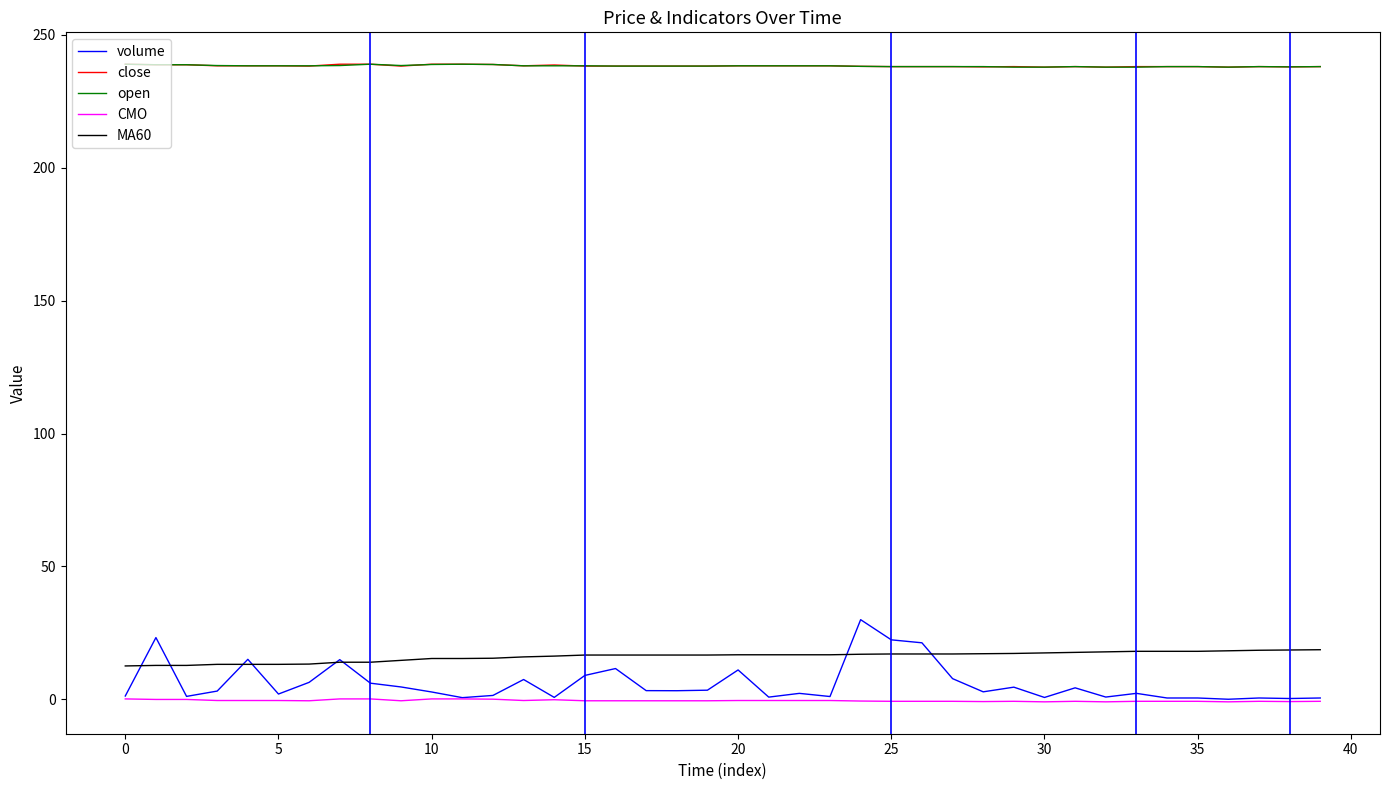

What are all the series names shown in the legend?

volume, close, open, CMO, MA60